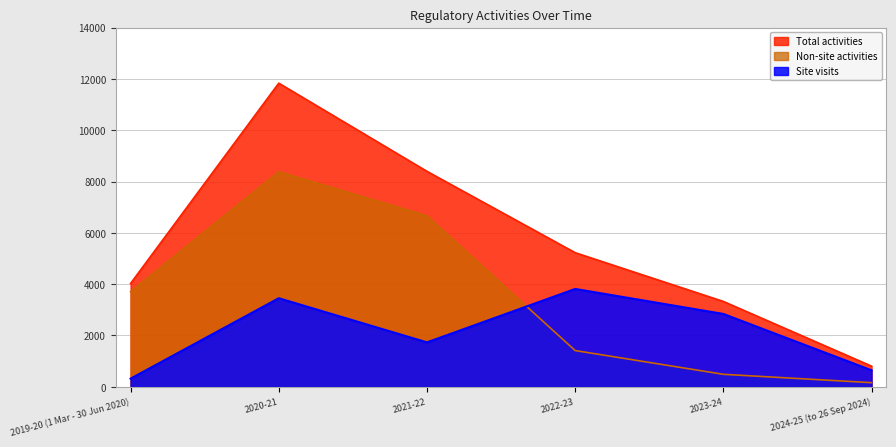

What is the spread (max minus min) of values at 2023-24?

2840